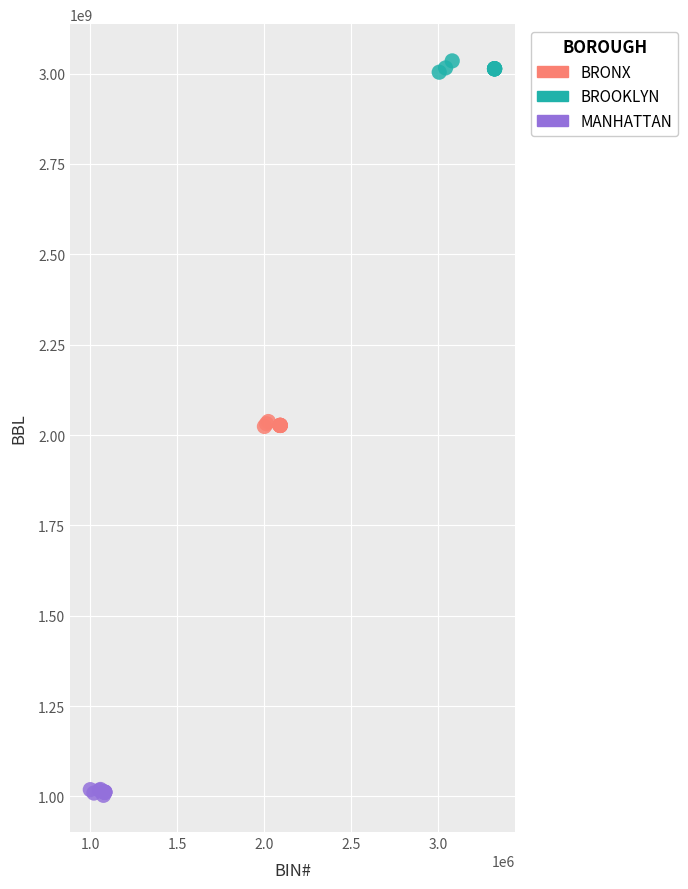

Which series contains the highest Y value?

BROOKLYN